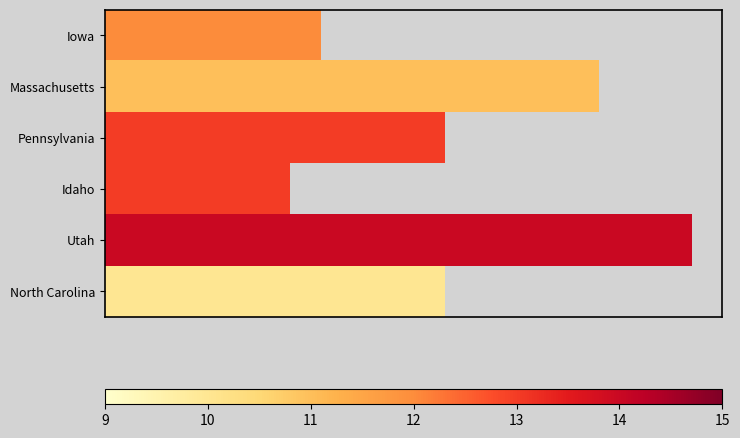

What is the greatest value displayed?

14.0